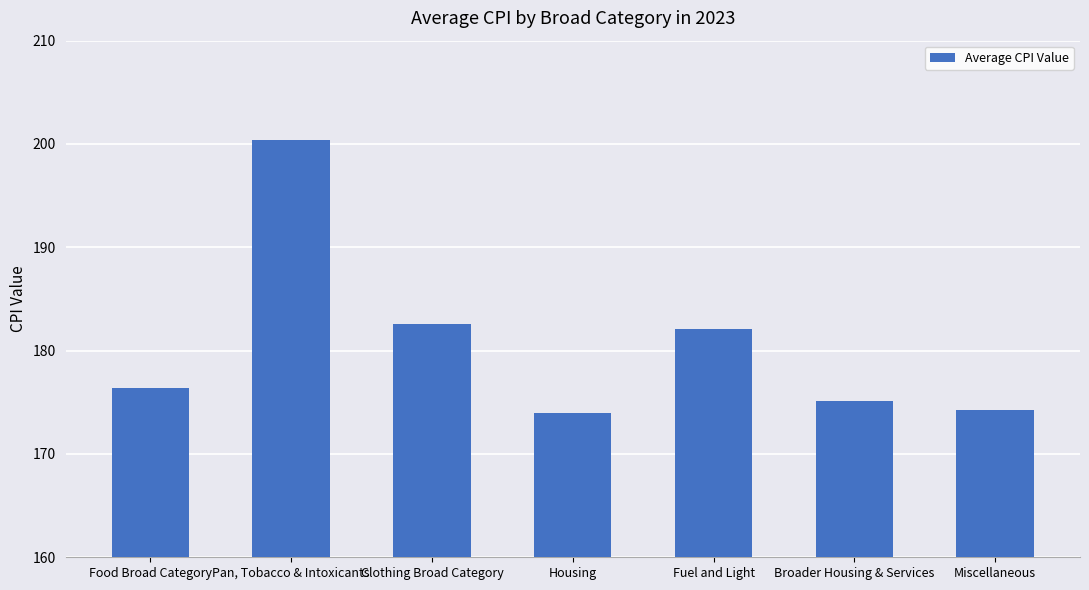

Are the bars grouped side by side (vs. stacked)?

No